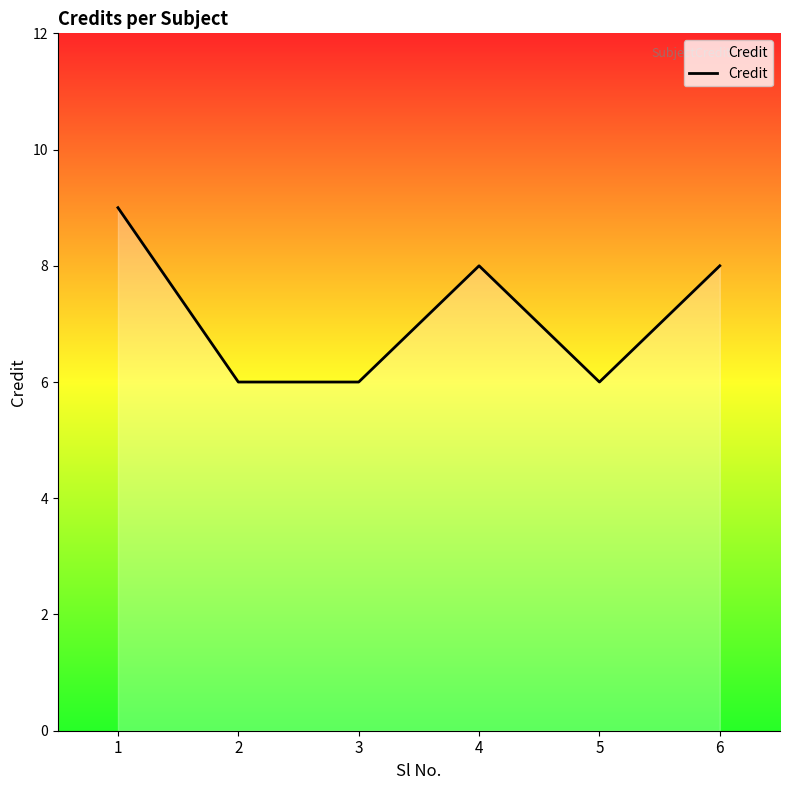

At which category does the data reach its first local peak?

4